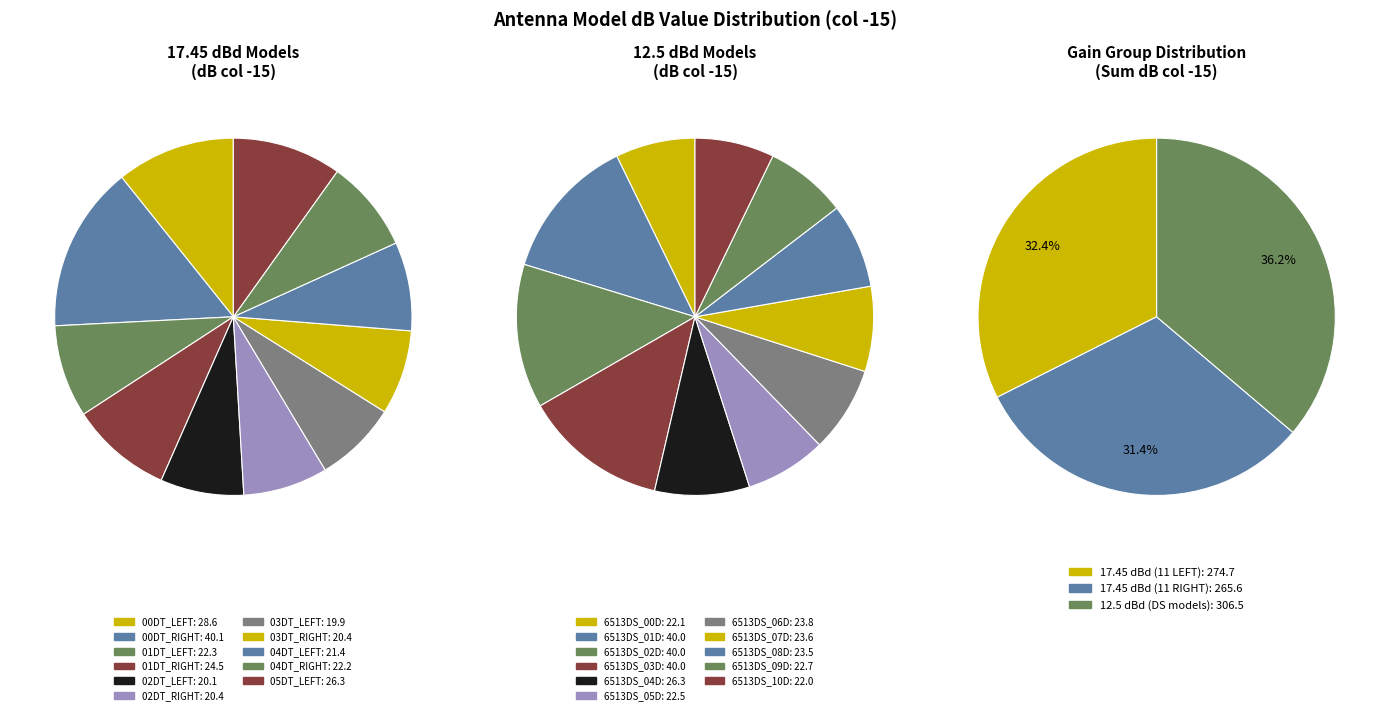

How much of the chart is everything except HBXX_3817TB_VTM_00DT_RIGHT?

85.2%